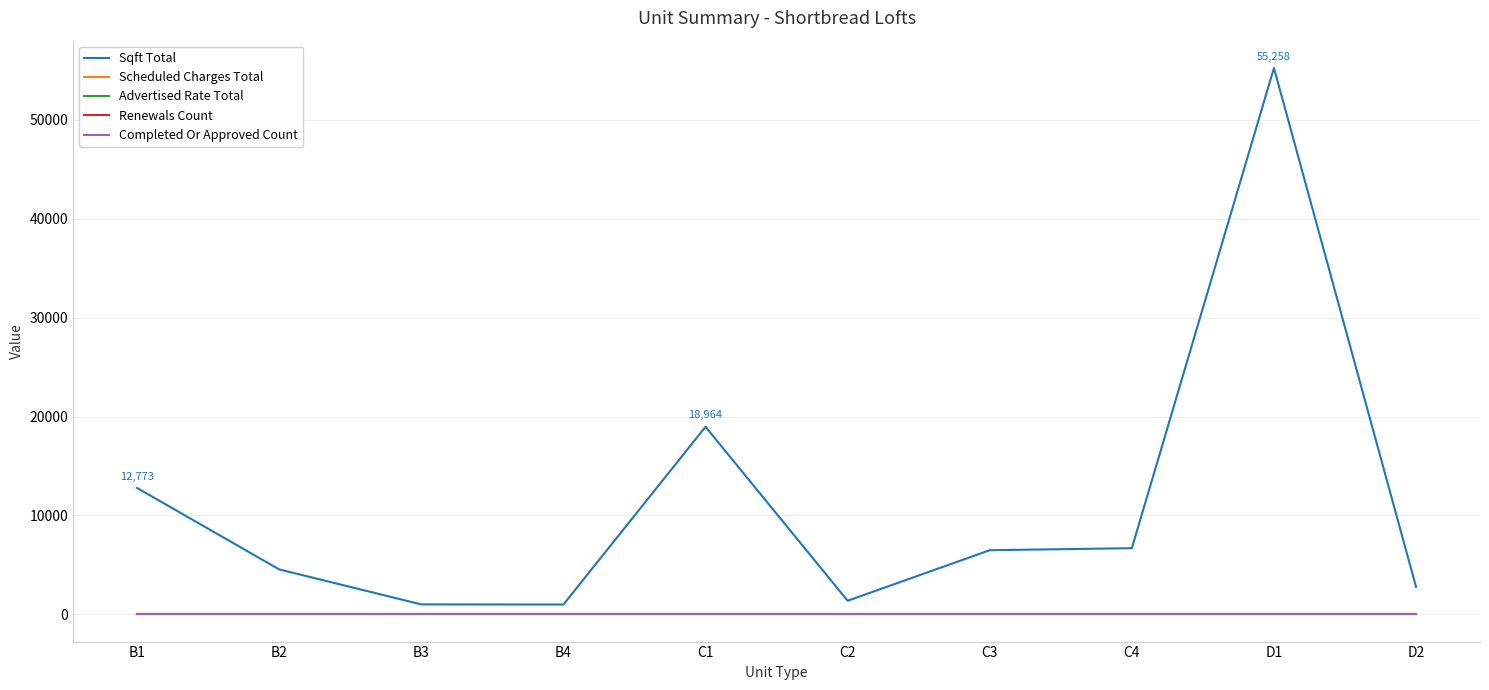

Is it true that Completed Or Approved Count equals 0 at C3?

True